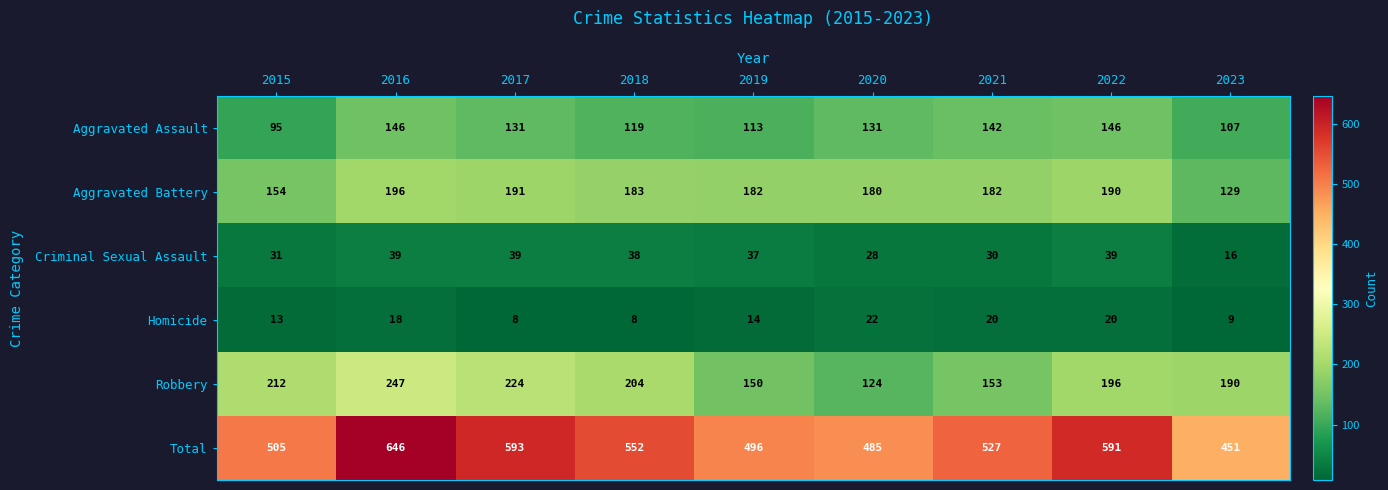

Which series has the widest spread of values?

Total